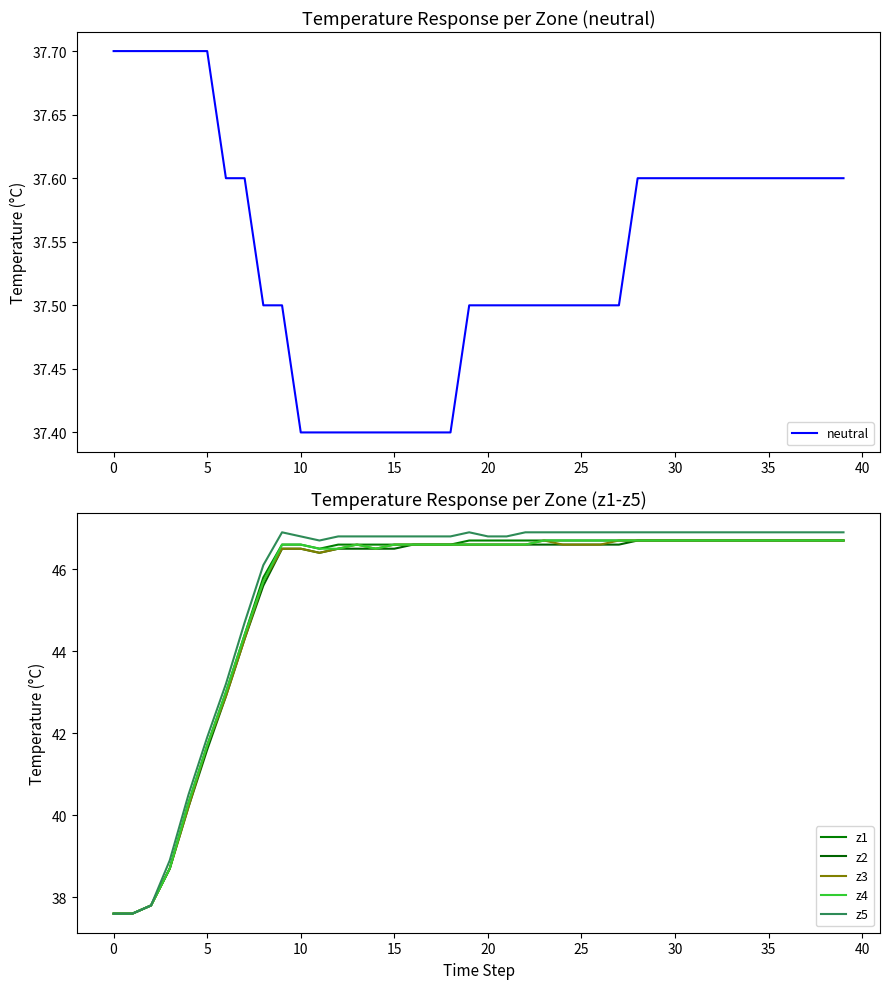

True or false: neutral has more than 1 points higher than both neighbors.

False